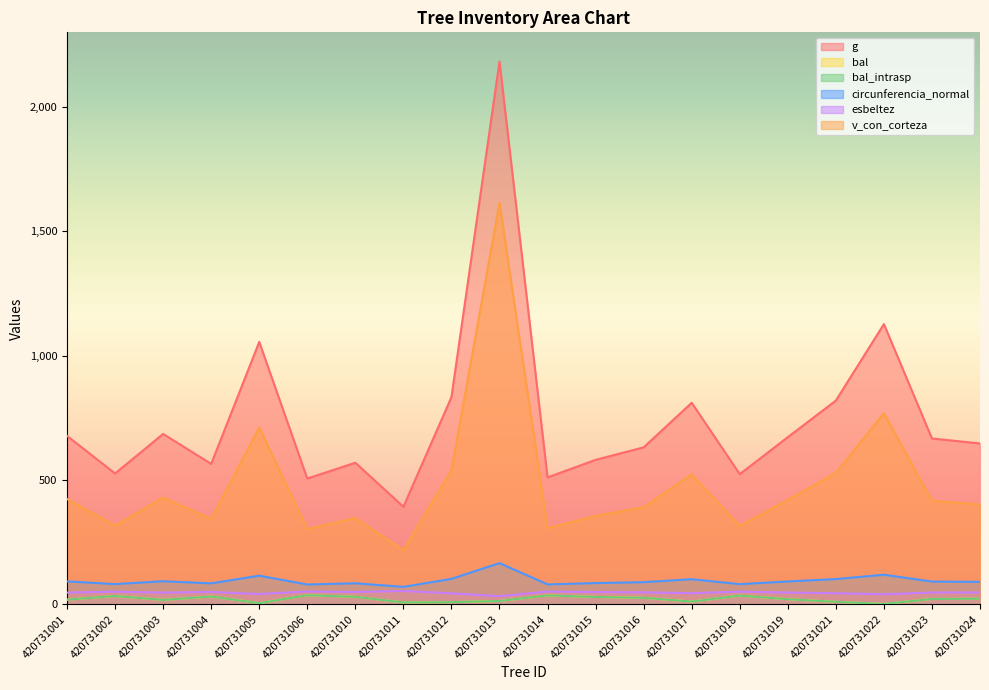

The value of v_con_corteza at 420731023 is 416.0. True or false?

True